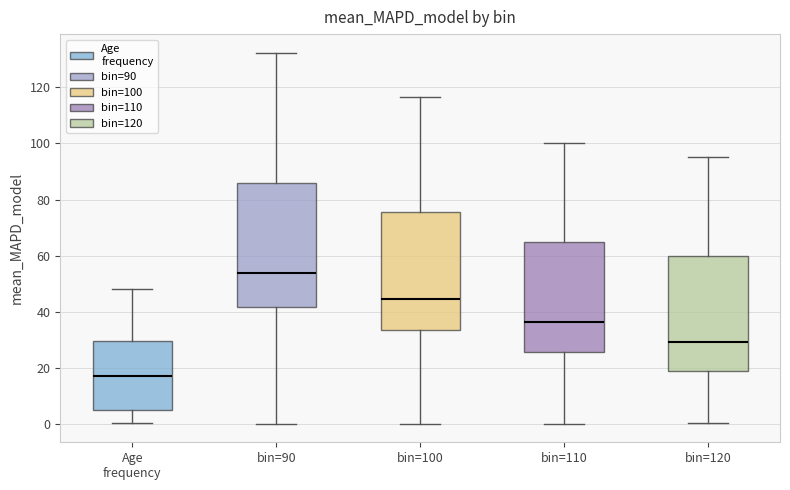

Which box has the lowest median line?

Age frequency